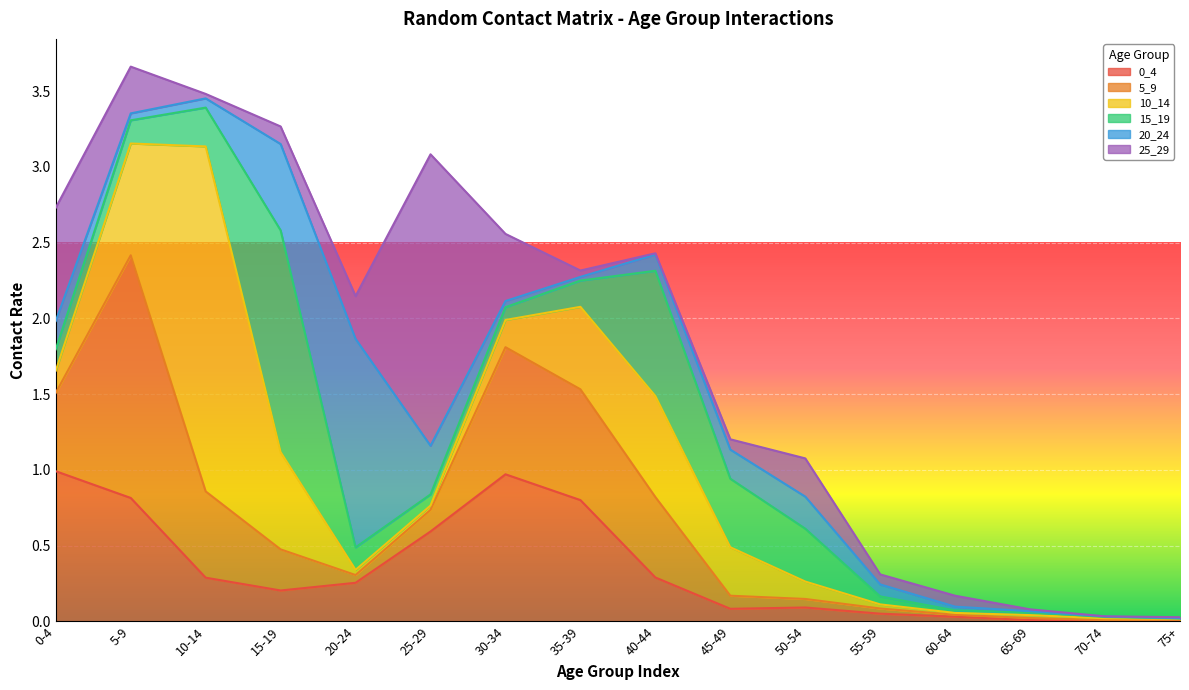

At which category does 0_4 reach its first local peak?

30-34